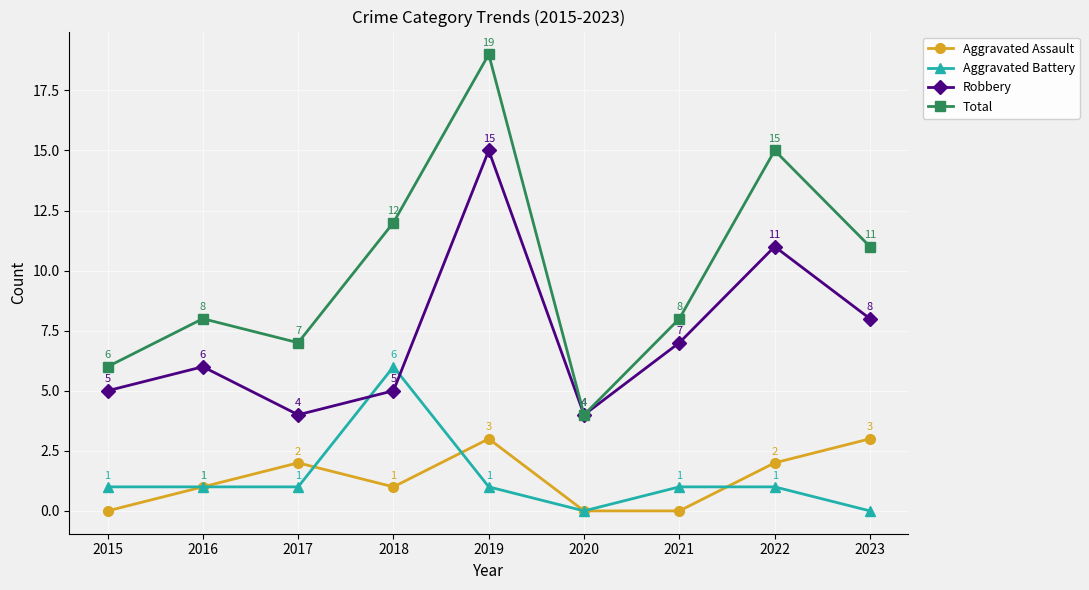

At 2023, list the series in order from largest to smallest.

Total, Robbery, Aggravated Assault, Aggravated Battery